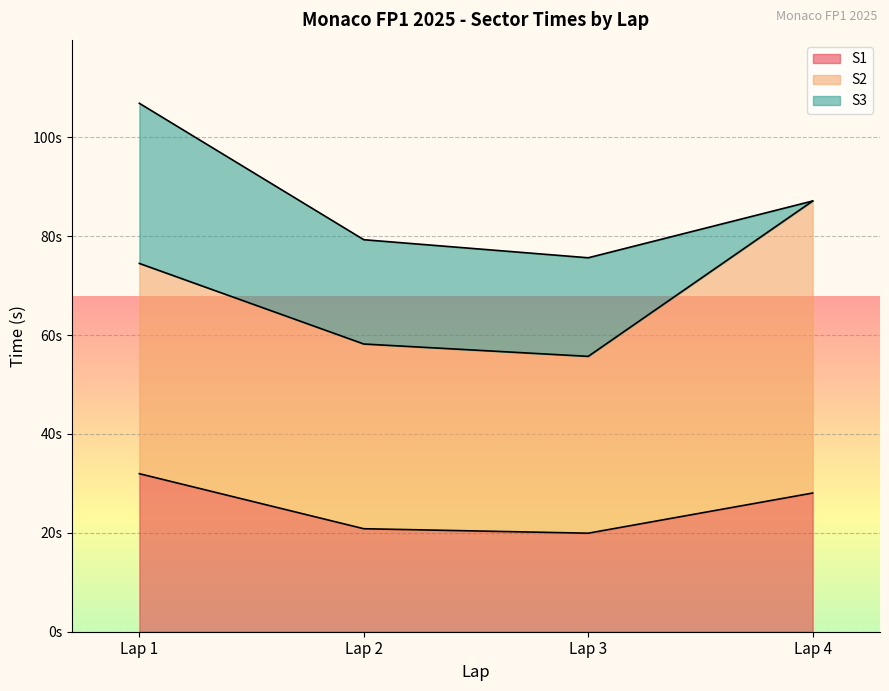

What are all the series names shown in the legend?

S1, S2, S3